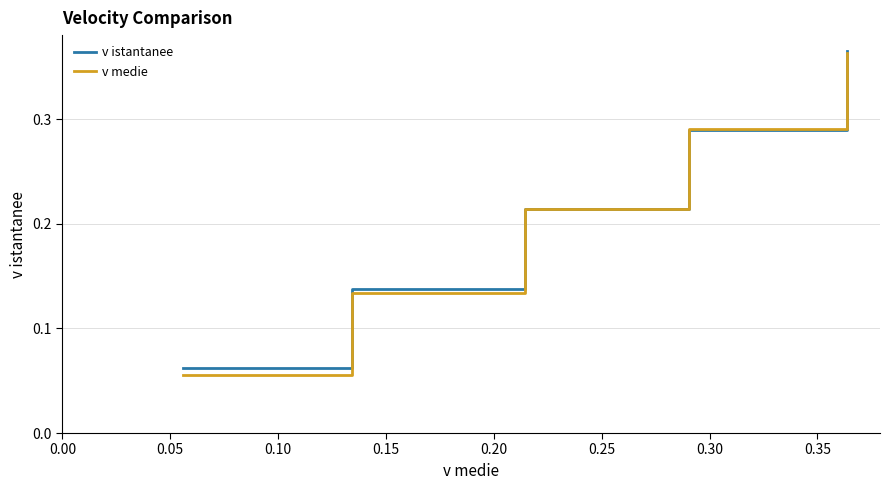

What are all the series names shown in the legend?

v istantanee, v medie